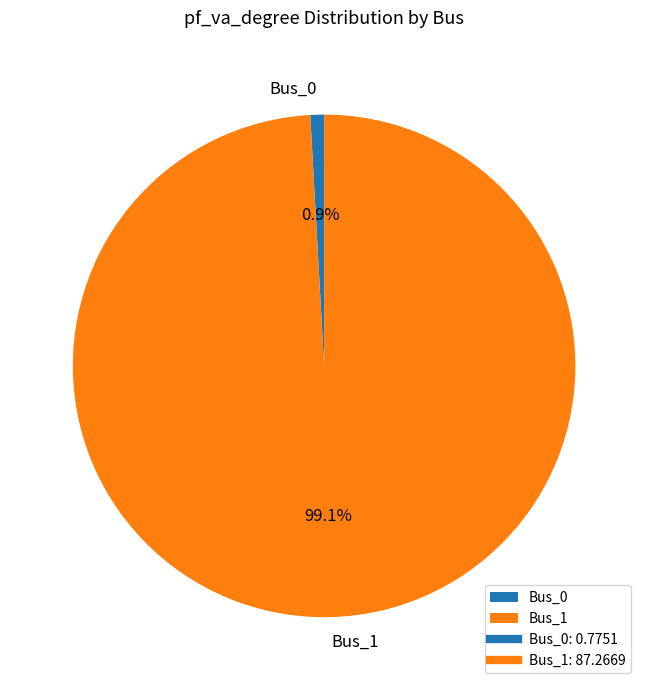

Which has a higher value, Bus_1 or Bus_0?

Bus_1